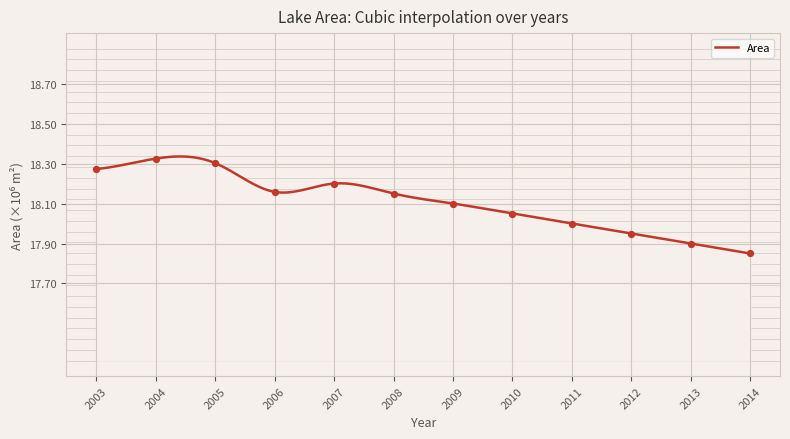

What is the change in value from 2003 to 2005?

+56700